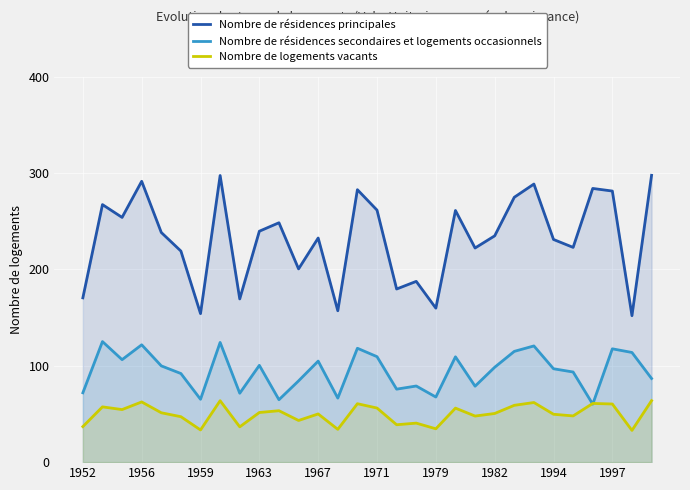

Which category has the highest value across all series?

29